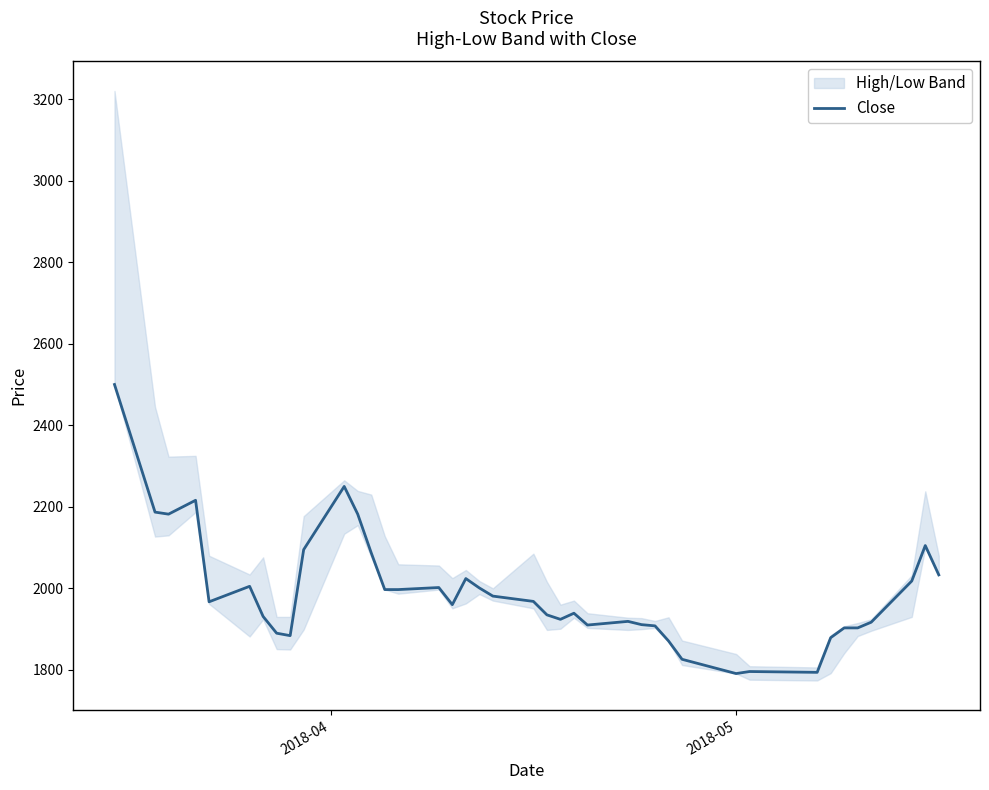

What is the lowest value of the Close series?

1791